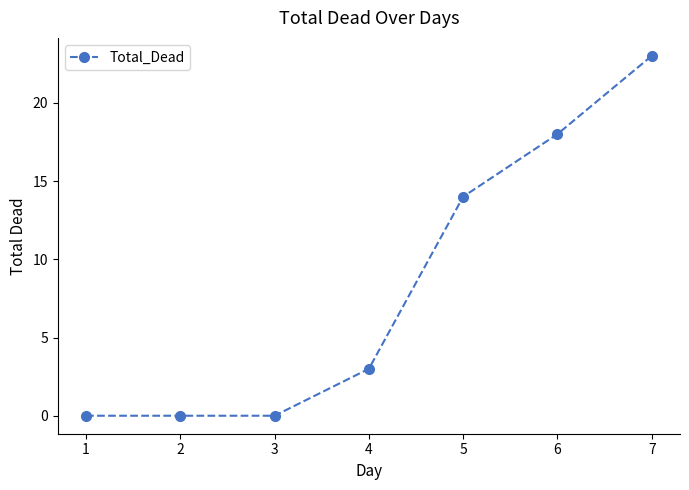

What is the greatest value displayed?

23